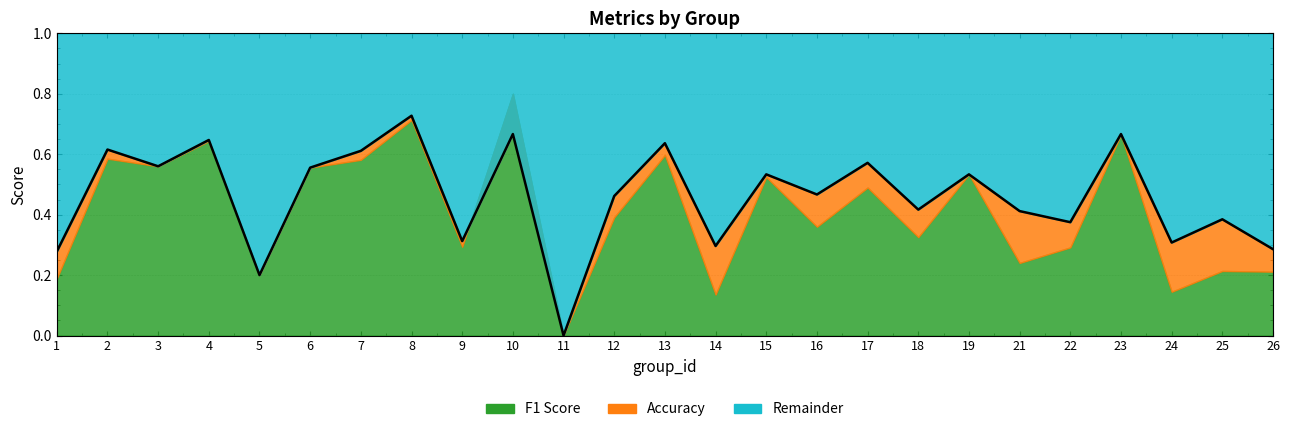

What is the change in value from 6 to 12?

-0.1